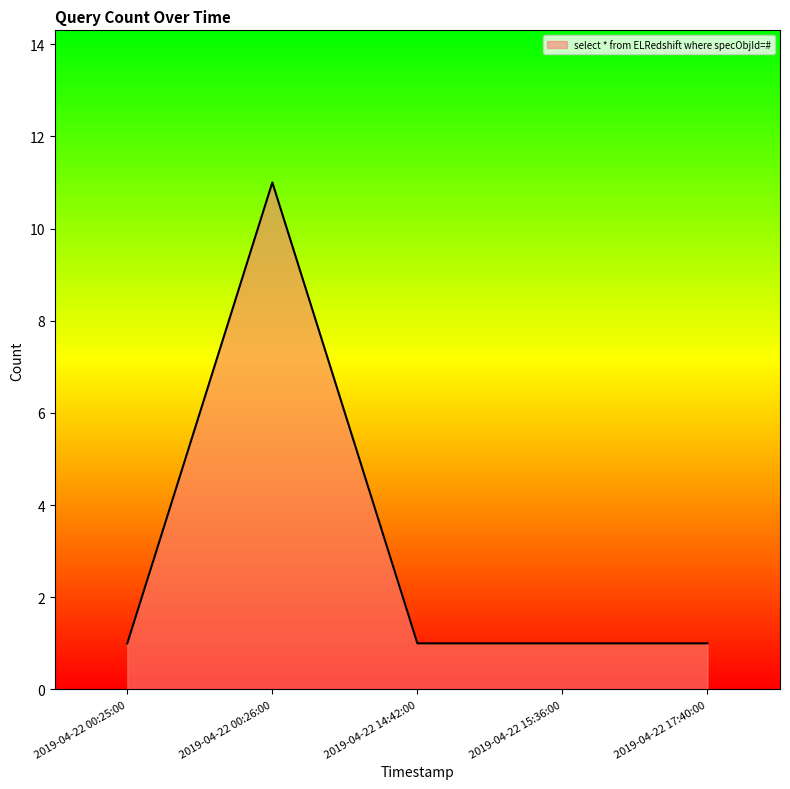

What position from the right is 2019-04-22 00:26:00?

4